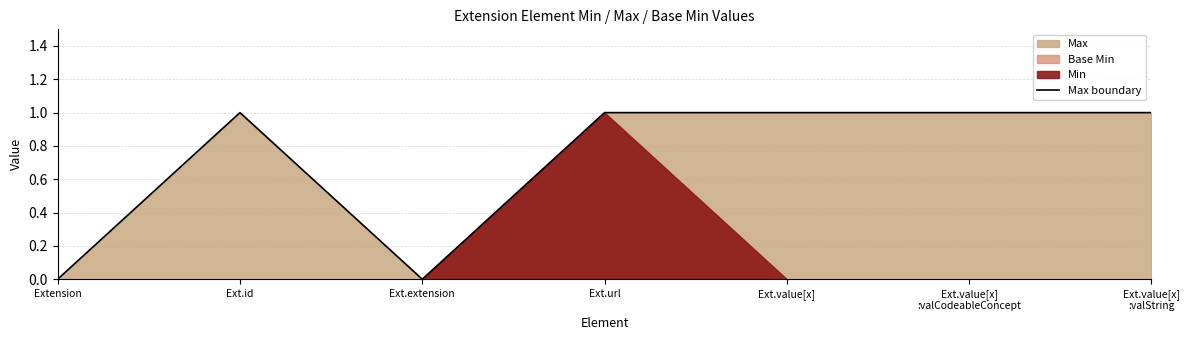

What is the greatest value displayed?

1